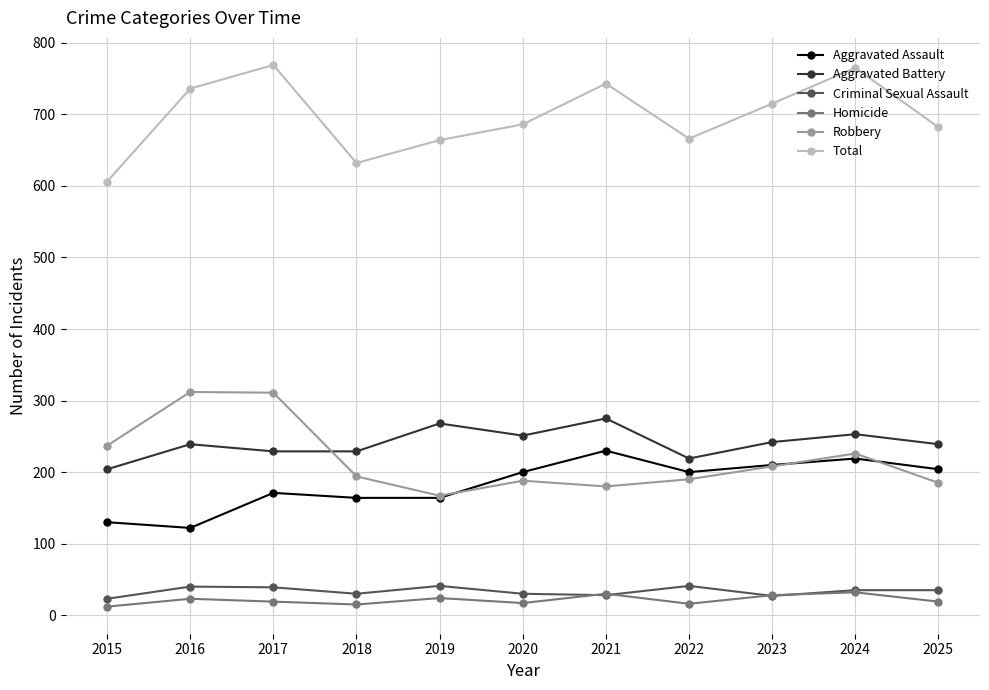

What is the difference between the second highest and minimum values in the Total series?

159